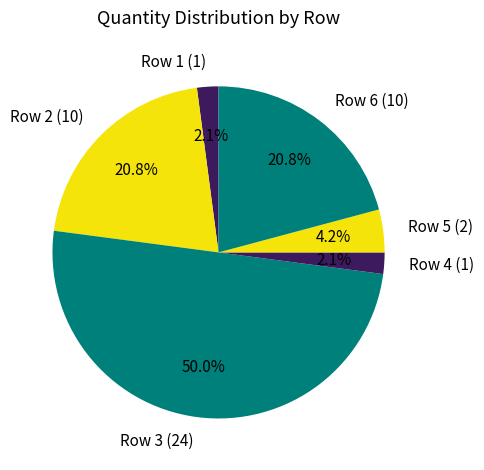

Between Row 3 (24) and Row 1 (1), which is larger?

Row 3 (24)